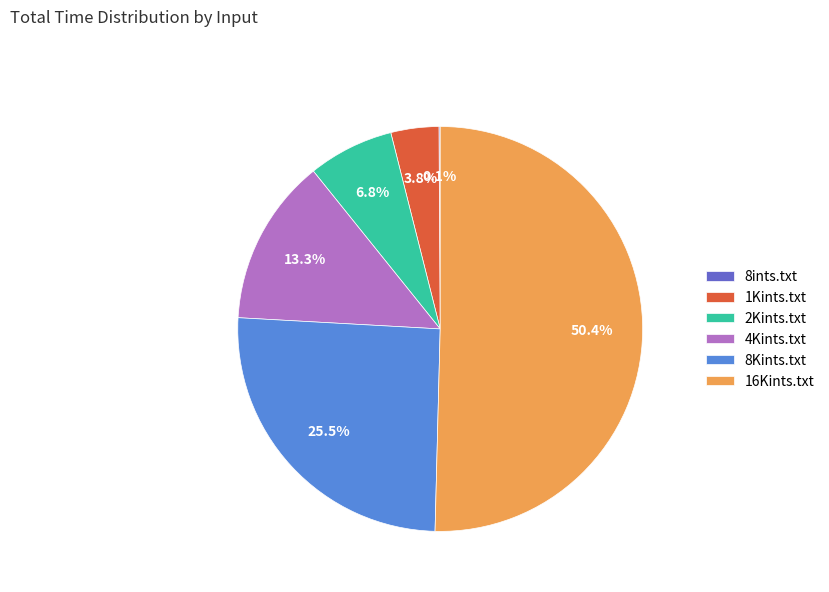

Between 1Kints.txt and 4Kints.txt, which is larger?

4Kints.txt